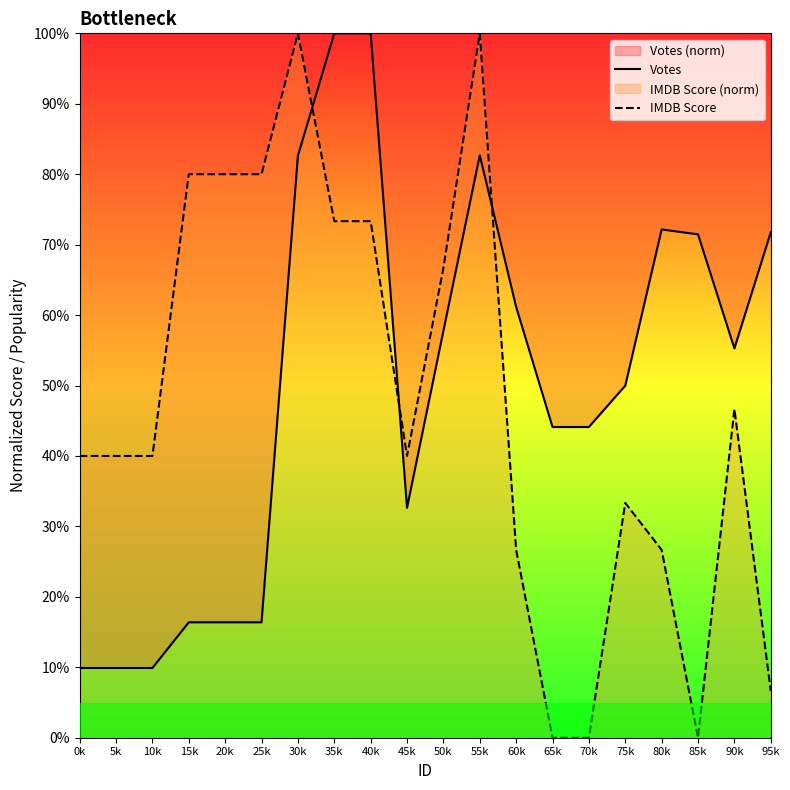

What is the difference between the maximum and minimum values in the IMDB Score series?

100.0